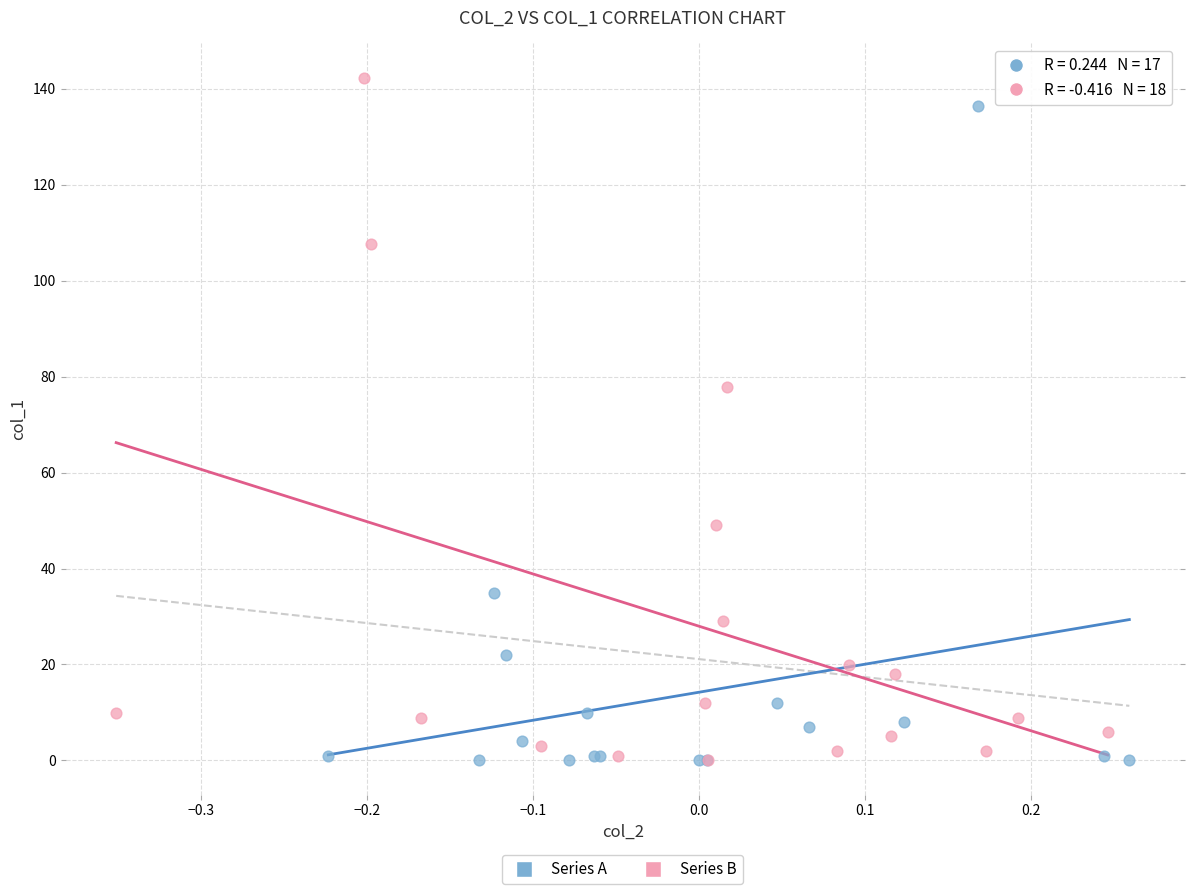

Which series contains the highest Y value?

Series B